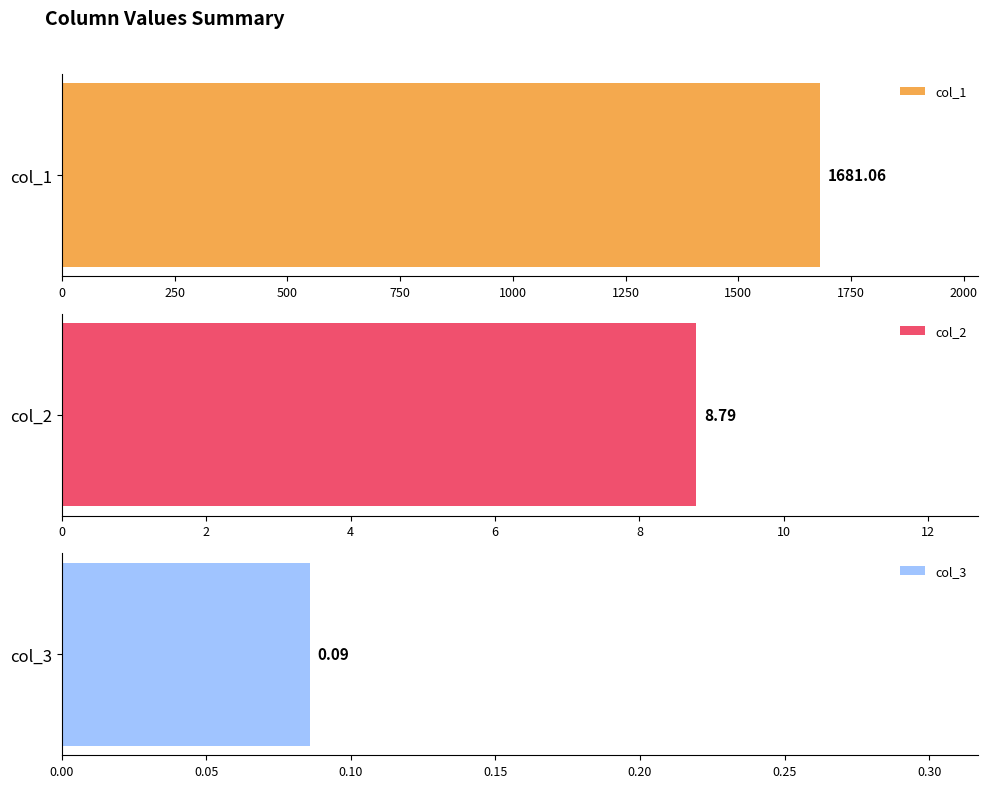

Which series changed the most between 1 and 8?

col_1